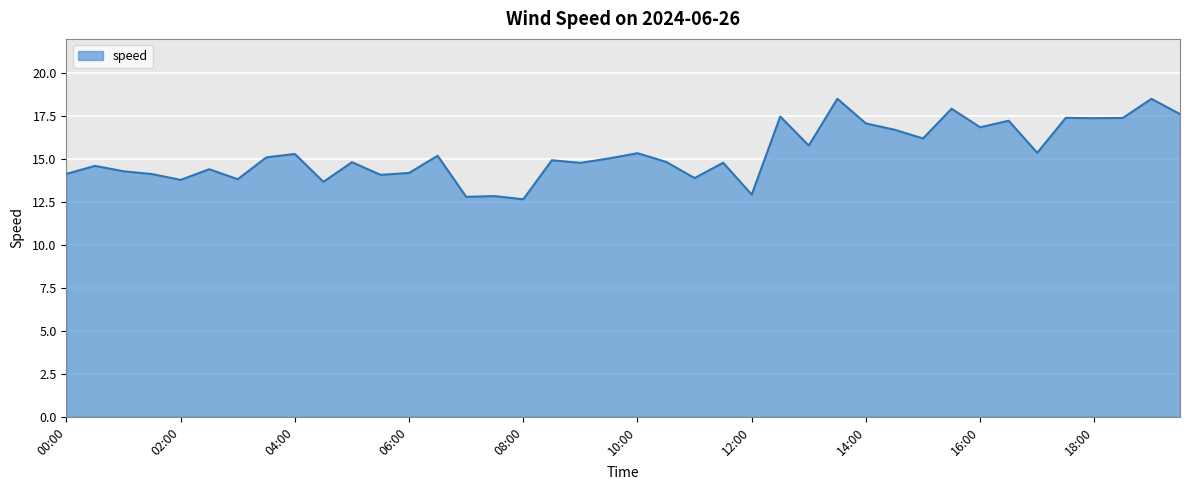

What is the average value?

15.3